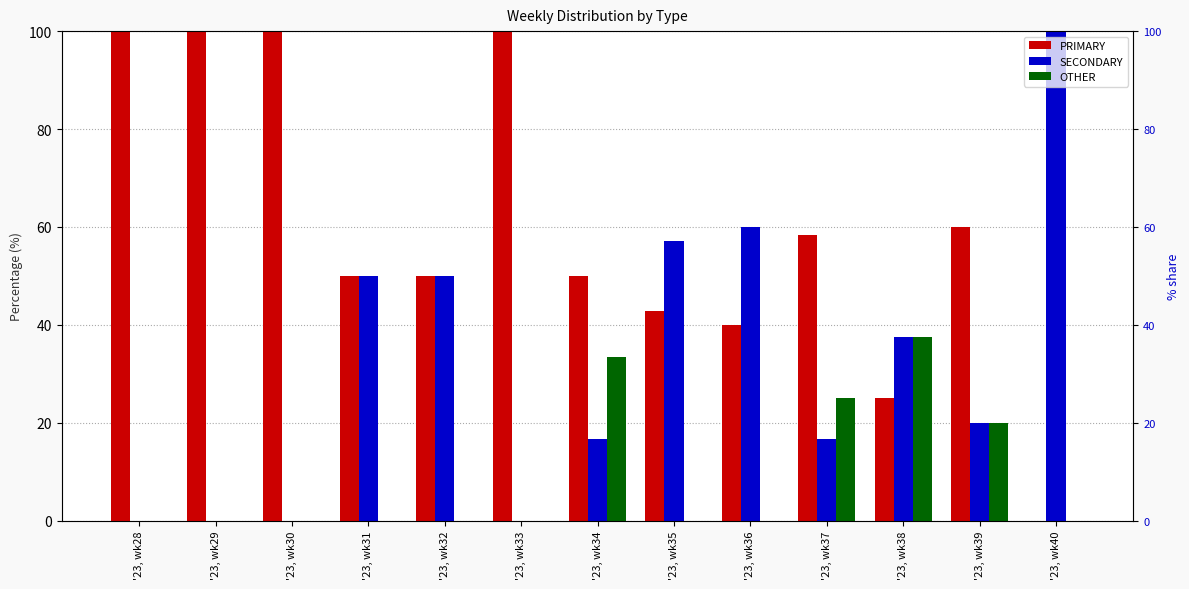

What is the sum of all PRIMARY values?

776.2